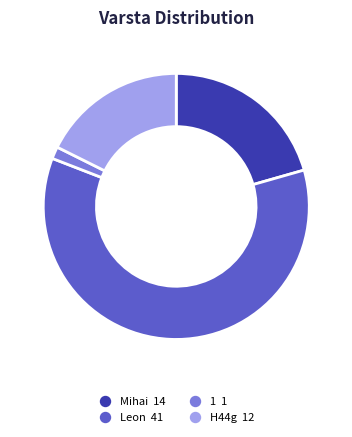

Which slice is the largest?

Leon